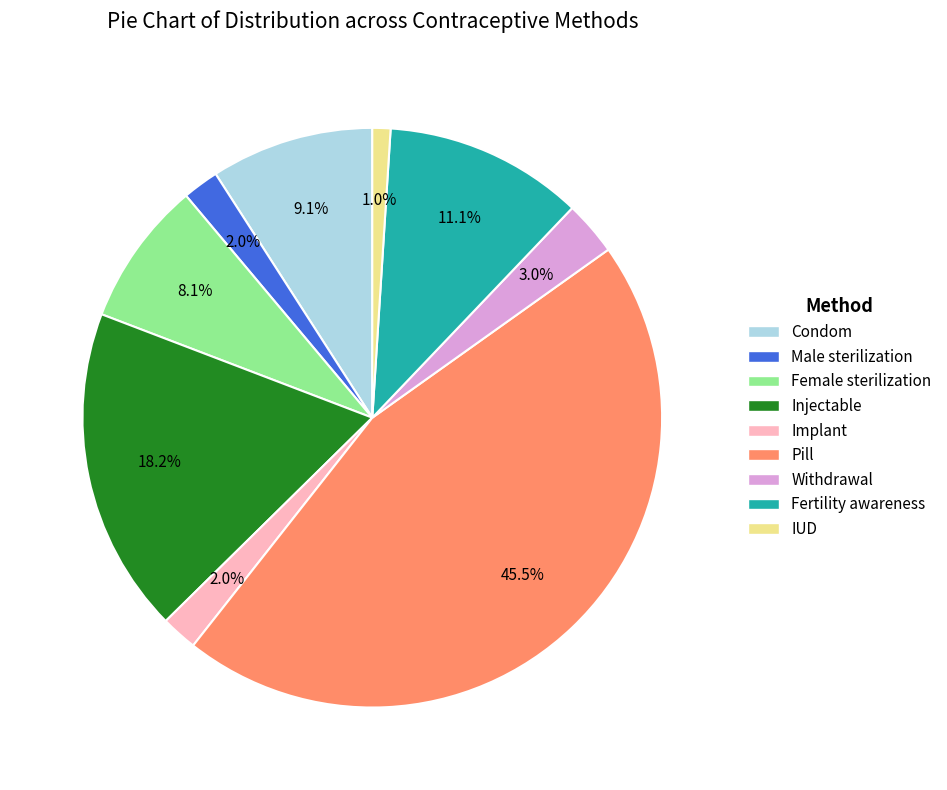

What is the smallest slice in the pie chart?

IUD